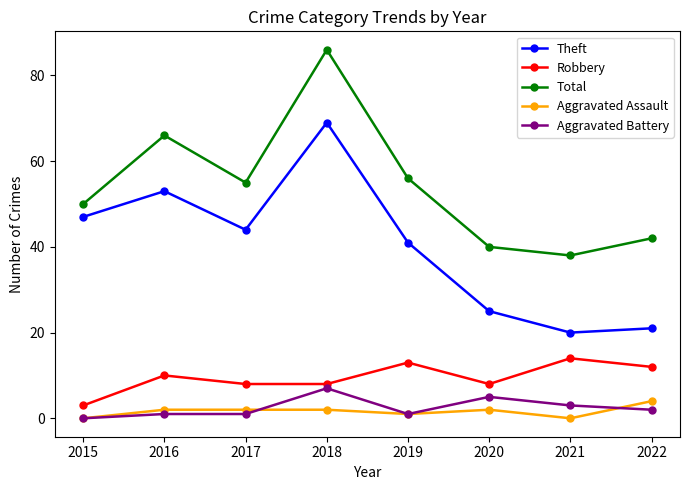

Is this an area chart (filled region under the line)?

No